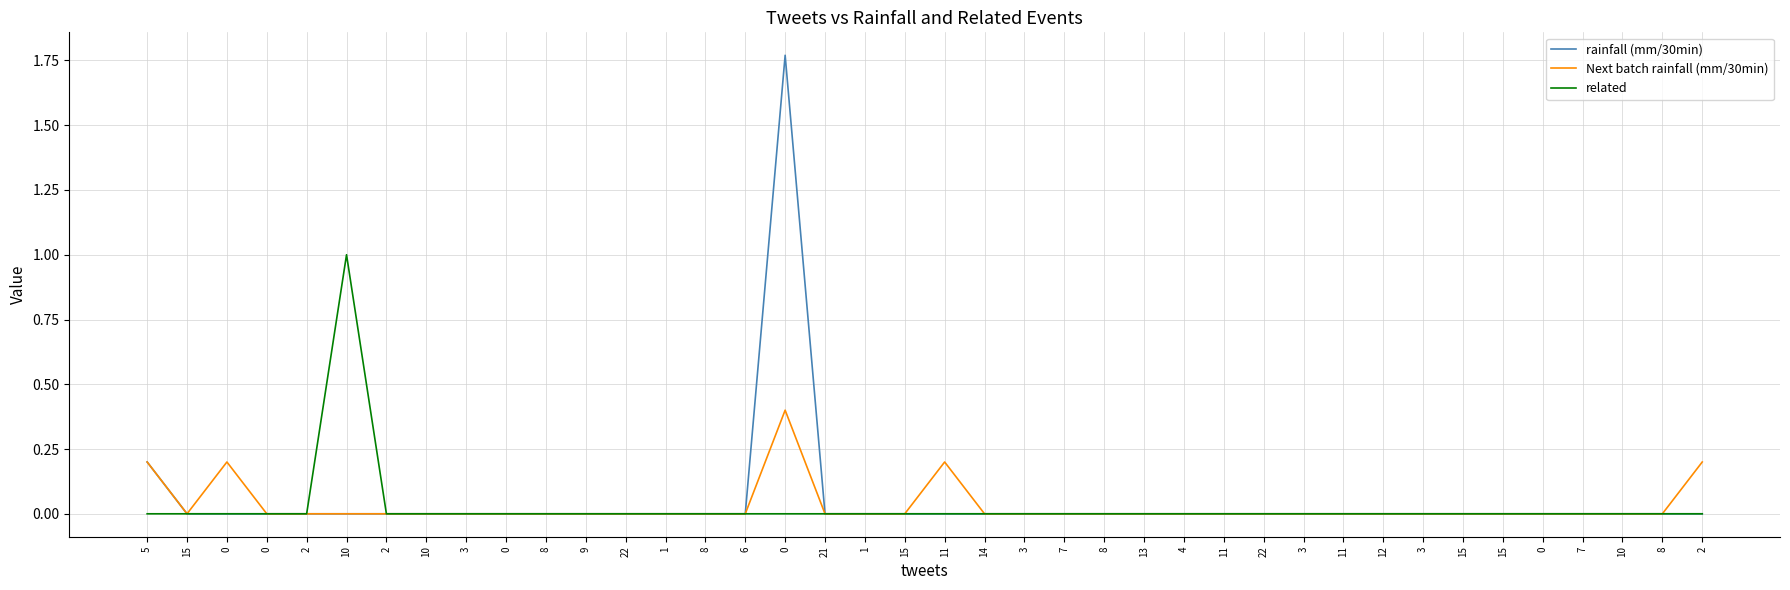

How many lines are shown in the chart?

3